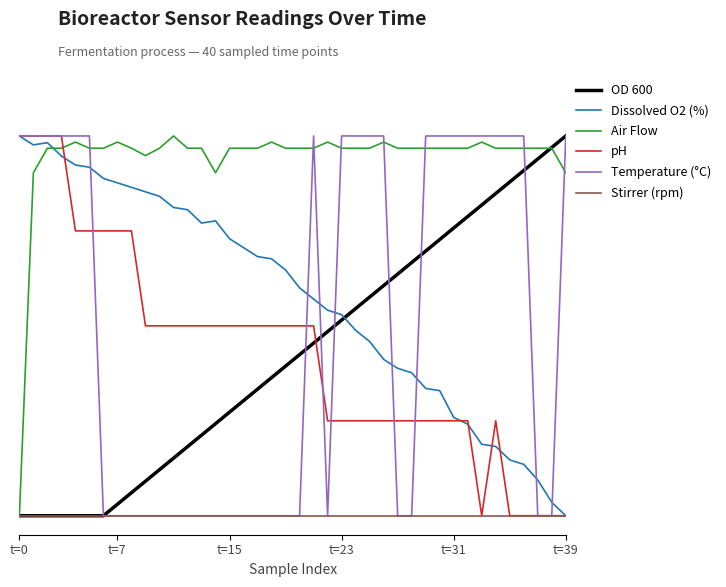

Does the chart display data point markers on the line(s)?

No